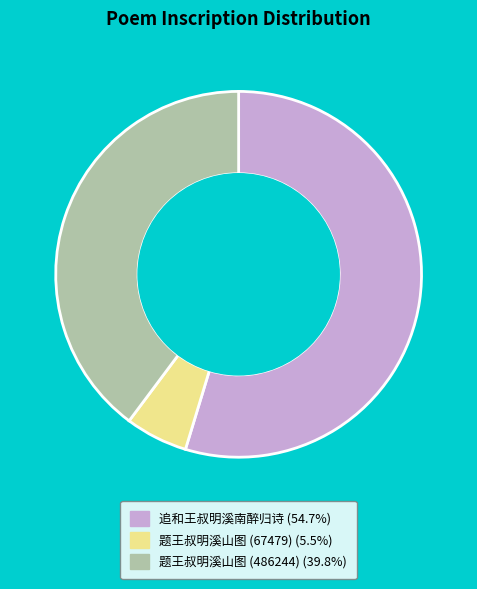

Is there a majority slice in this chart?

Yes